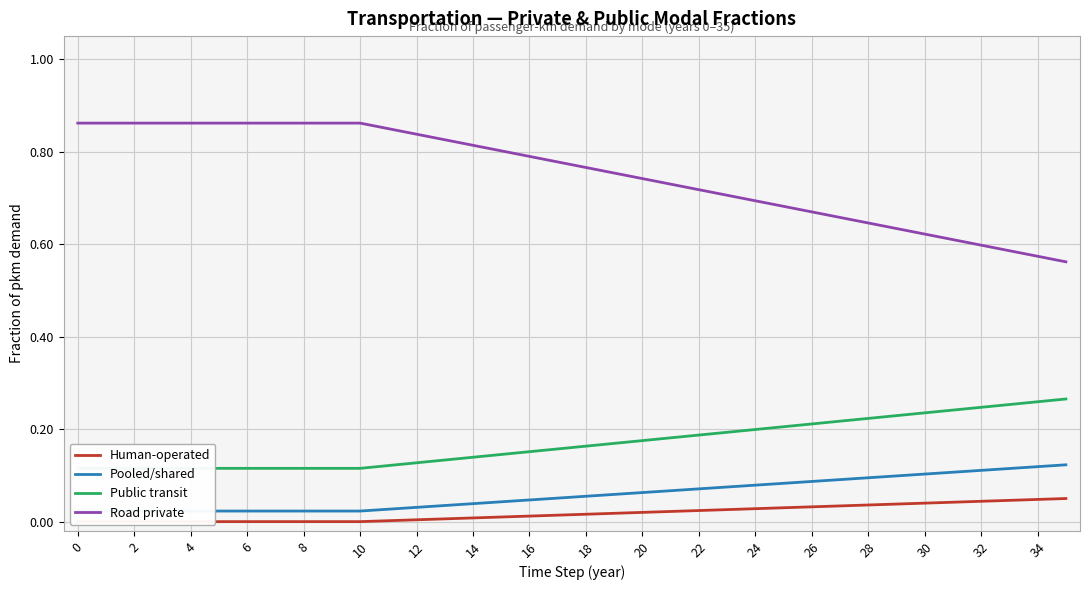

The value of Road private at 32 is 0.2. True or false?

False